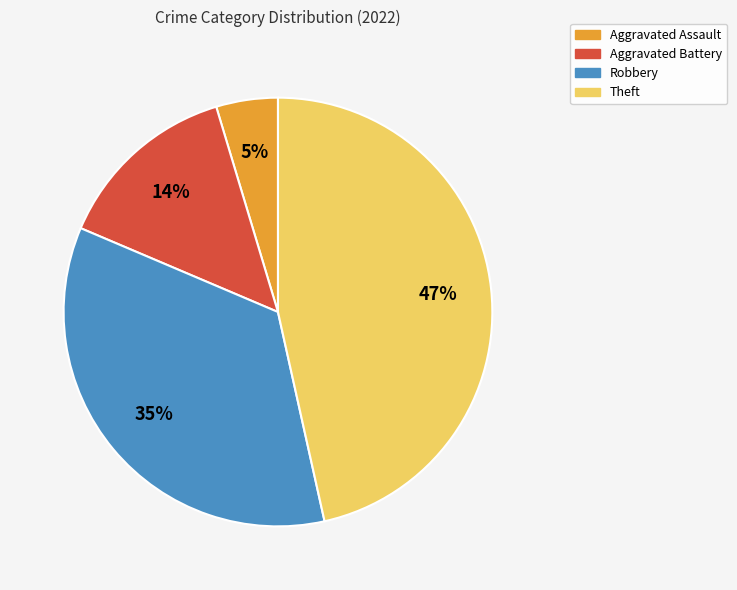

To the nearest percent, what portion does Theft represent?

47%